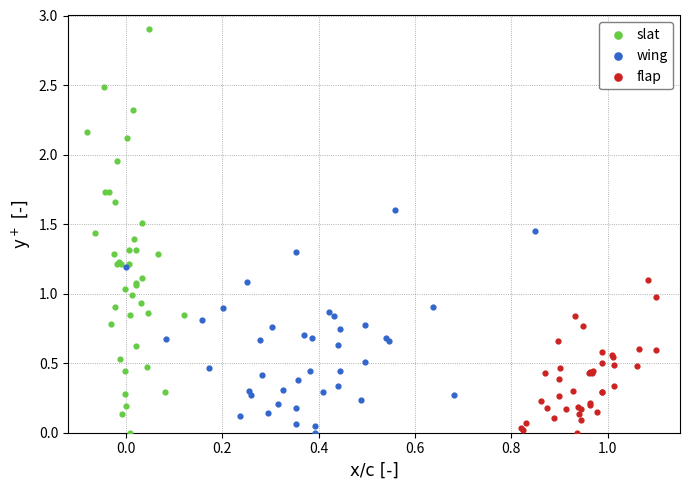

Which series has the widest spread of Y values?

slat